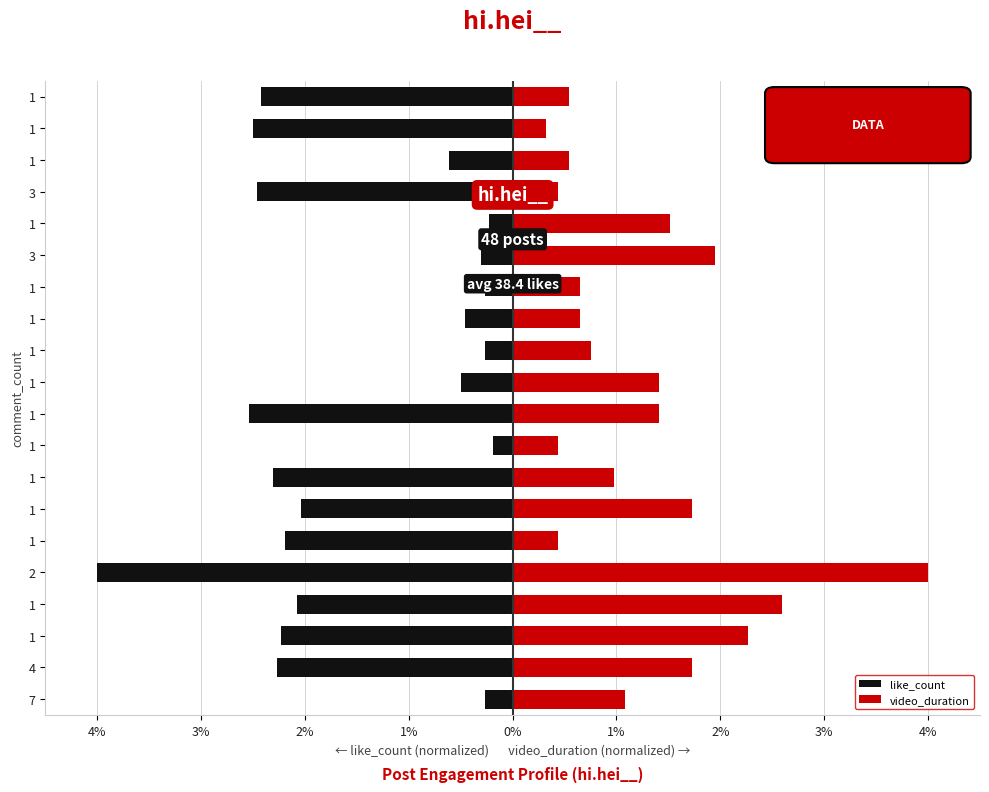

What is the sum of all like_count values?

-30.2